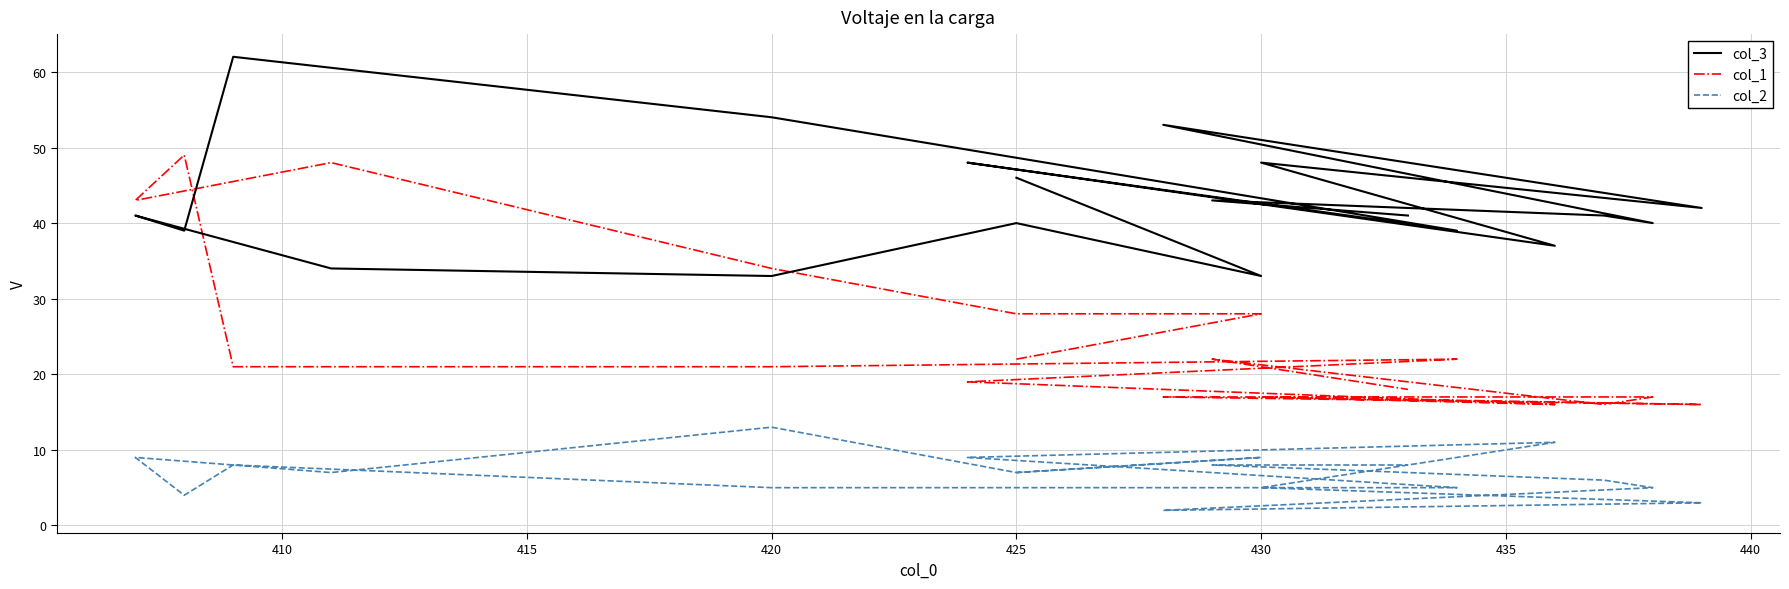

List the series in order of their peak value, highest first.

col_3, col_1, col_2